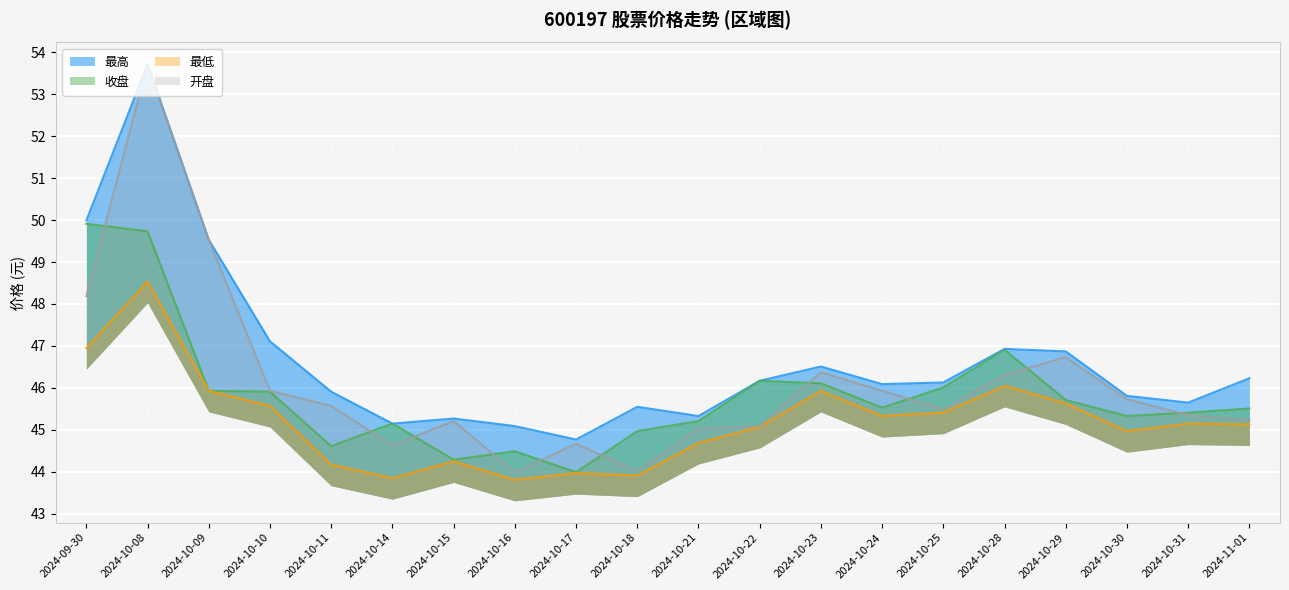

What is the total value across all series at 2024-10-21?

180.3